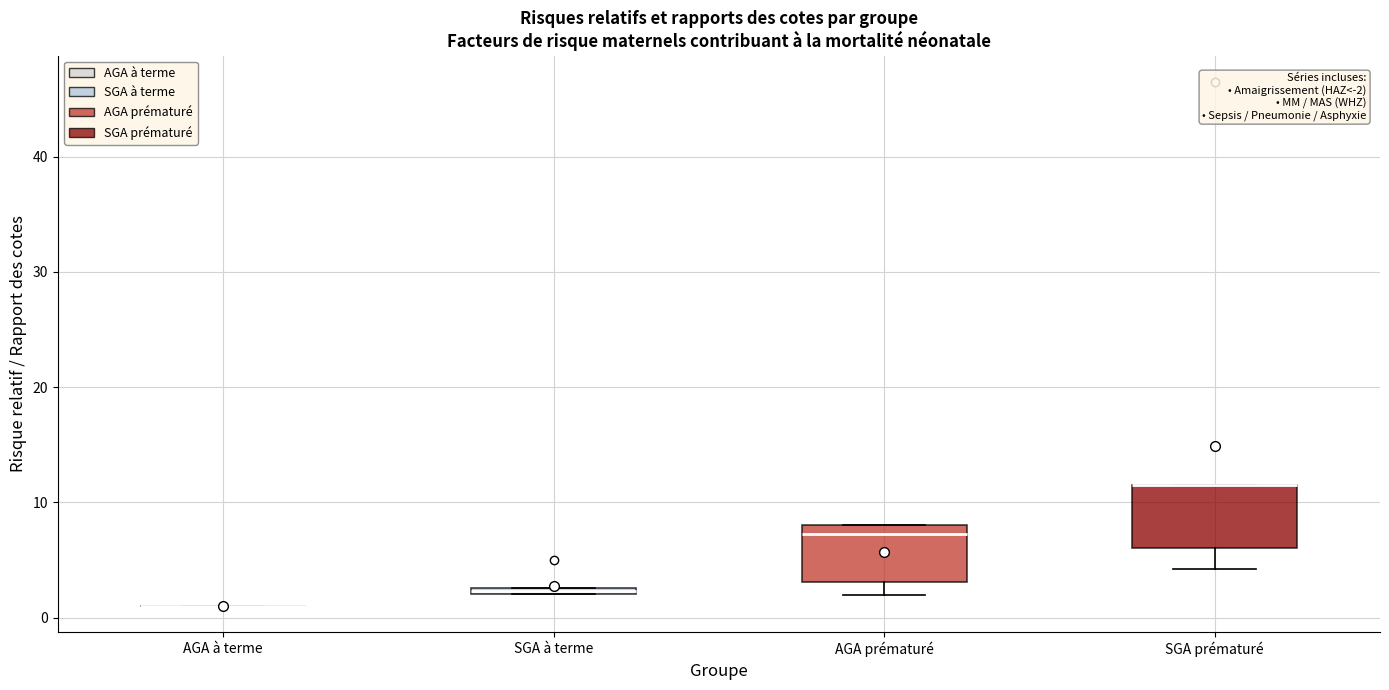

Where is the upper edge of the box for SGA à terme on the y-axis? The values are not printed on the chart, so give them approximately, as read against the axis.

3